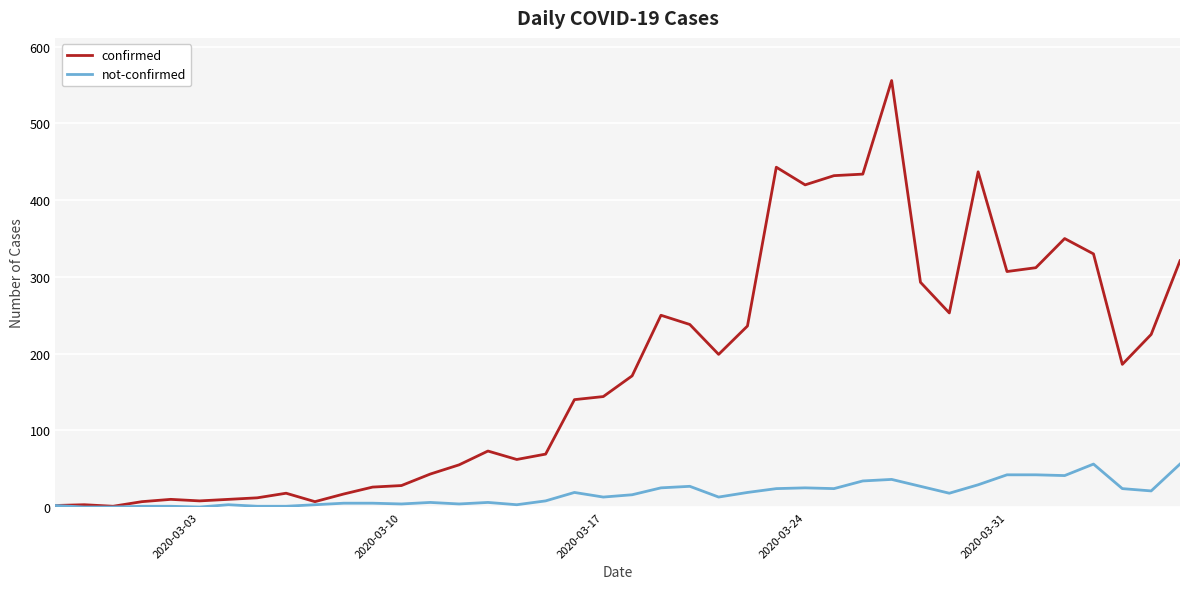

Which series has the largest total across all categories?

confirmed